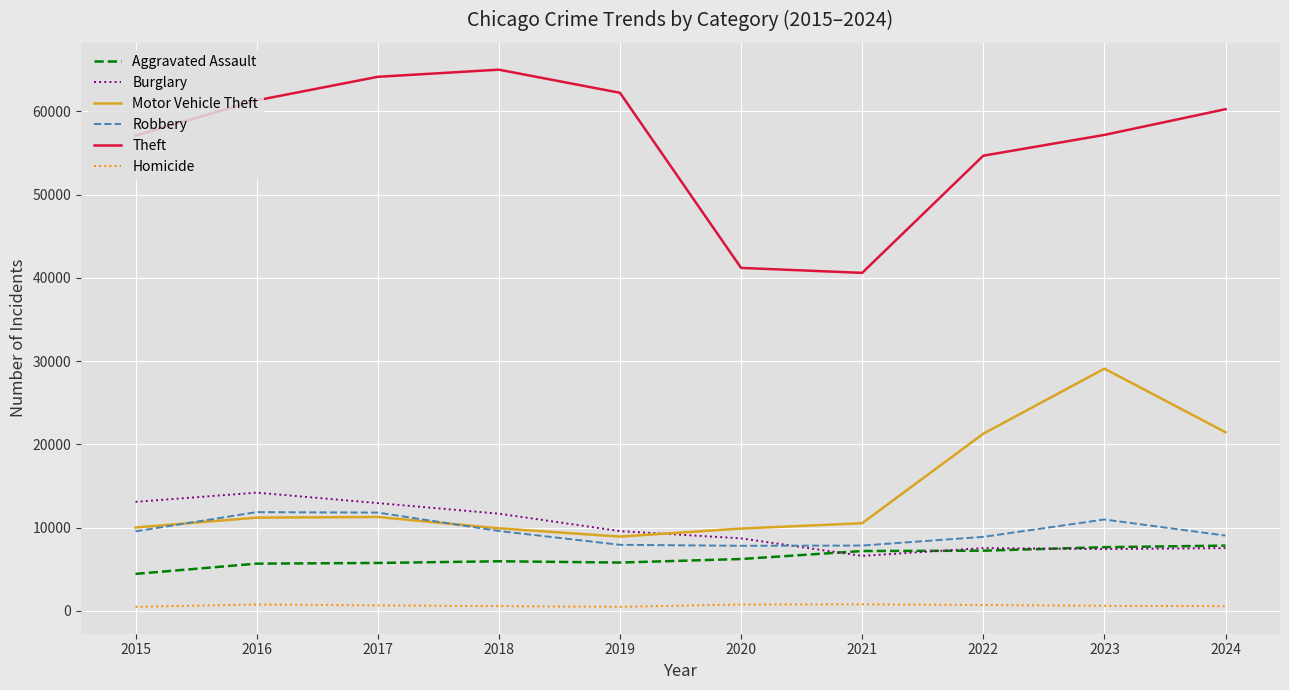

Is the value of Burglary at 2015 greater than the value of Aggravated Assault at 2015?

Yes